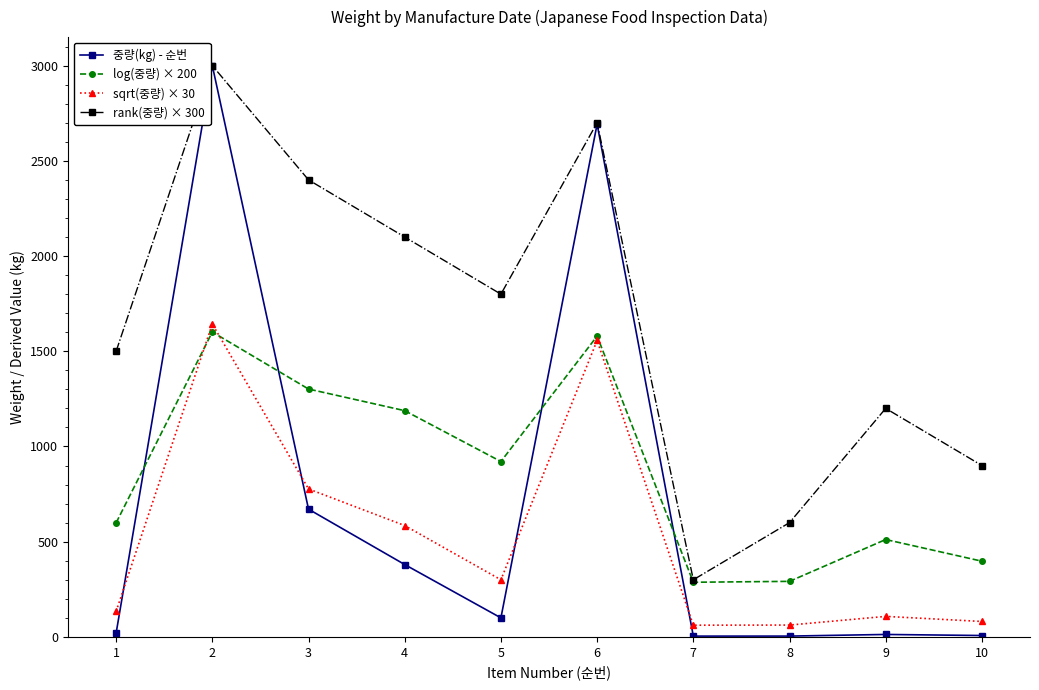

How many interior local valleys does the log(중량) × 200 series have?

2